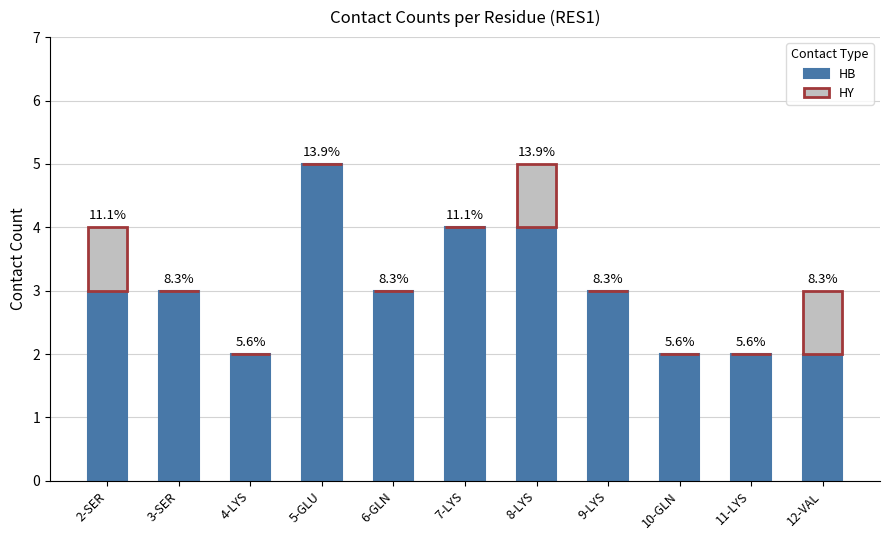

What are all the series names shown in the legend?

HB, HY